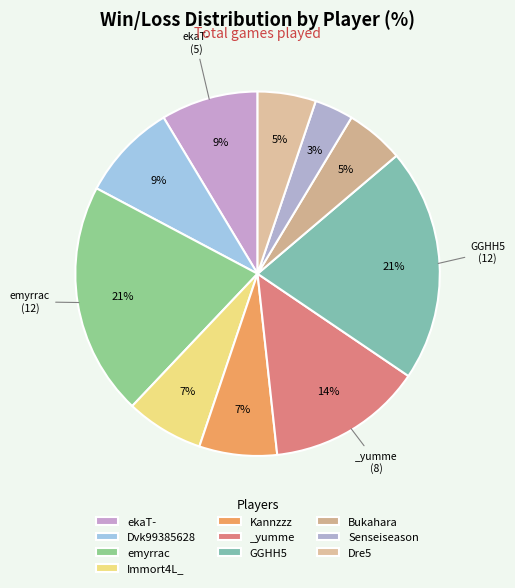

Do Bukahara and _yumme together represent more than half of the pie?

No